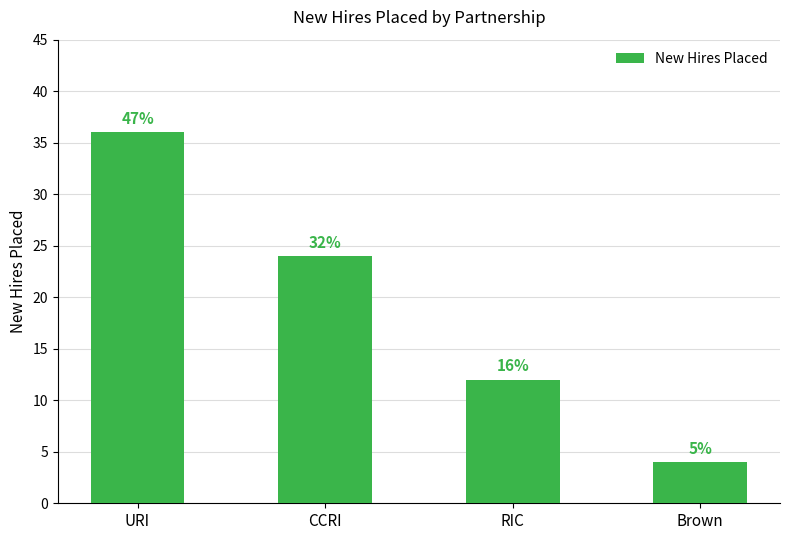

How many bars are there in total?

4